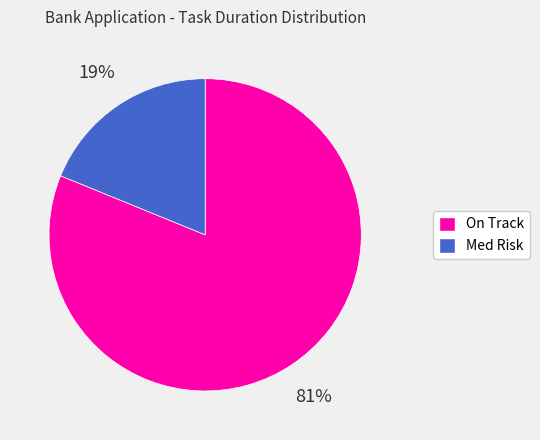

To the nearest percent, what is the average slice percentage?

50%